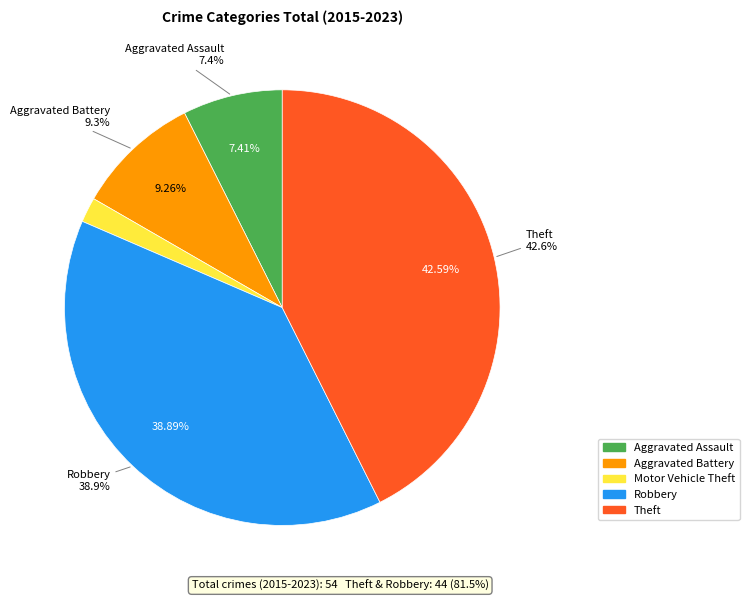

Which slice is the smallest?

Motor Vehicle Theft